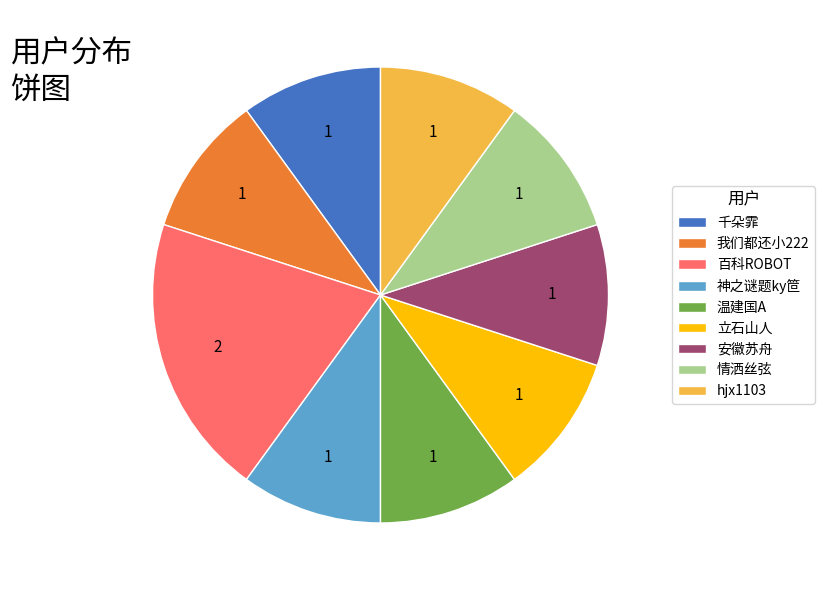

How many slices are in this pie chart?

9